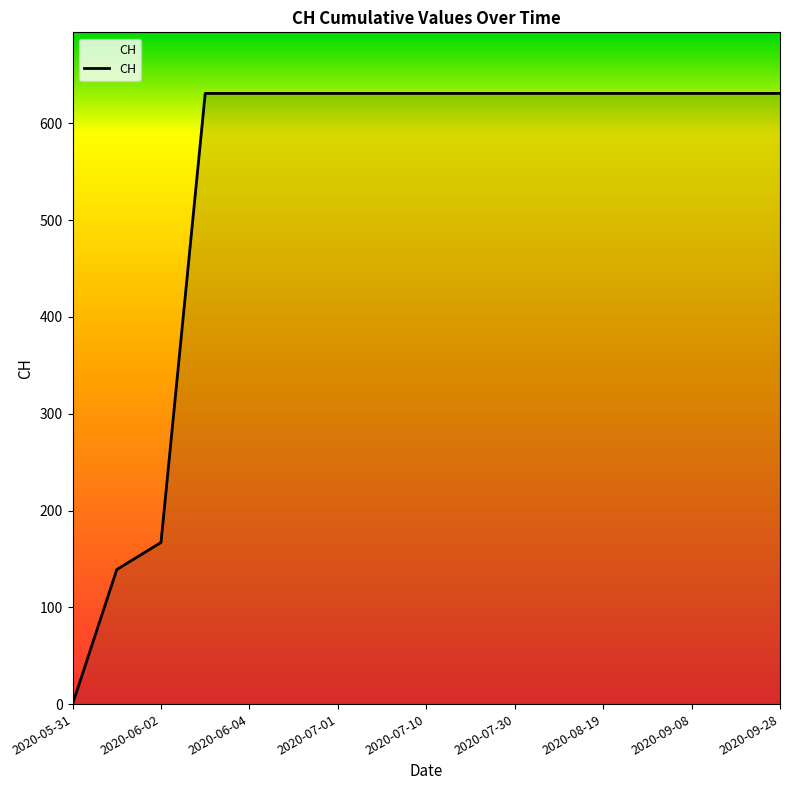

How many lines are shown in the chart?

1